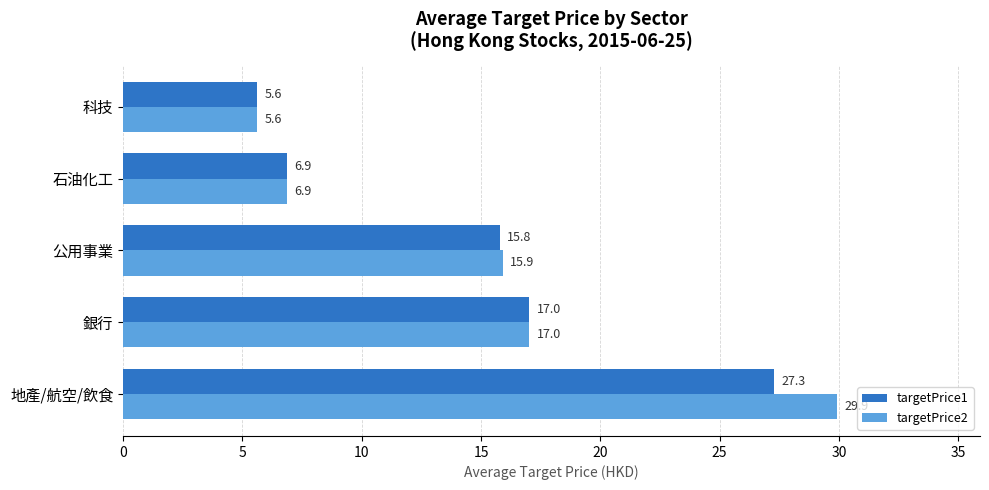

Between 地產/航空/飲食 and 科技, which series saw the biggest shift?

targetPrice2